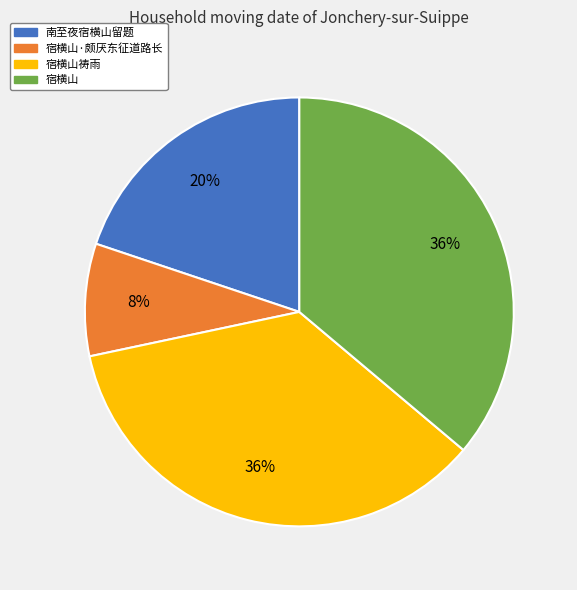

To the nearest percent, what is the difference between the largest and smallest slice percentages?

28%